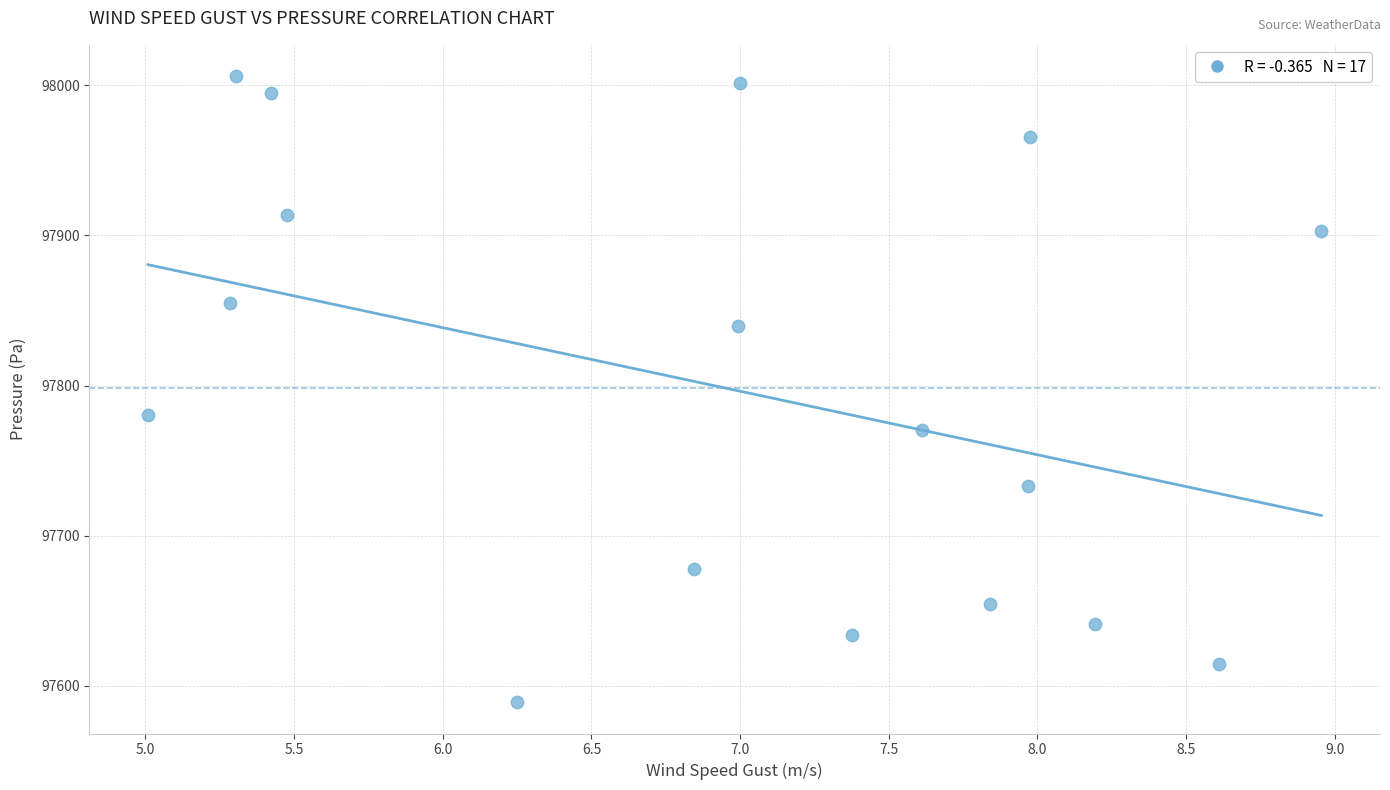

What Y value in the scatter plot is closest to 97797?

97780.5